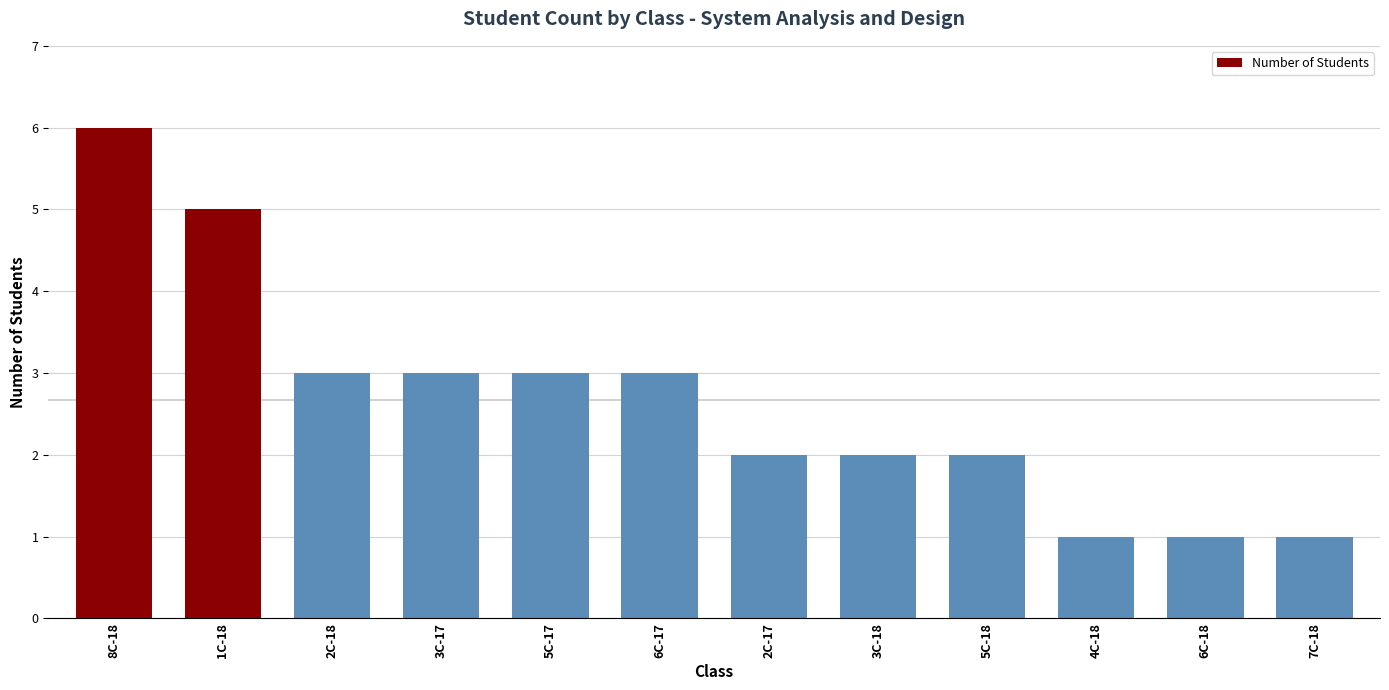

Does the chart contain stacked bars?

No